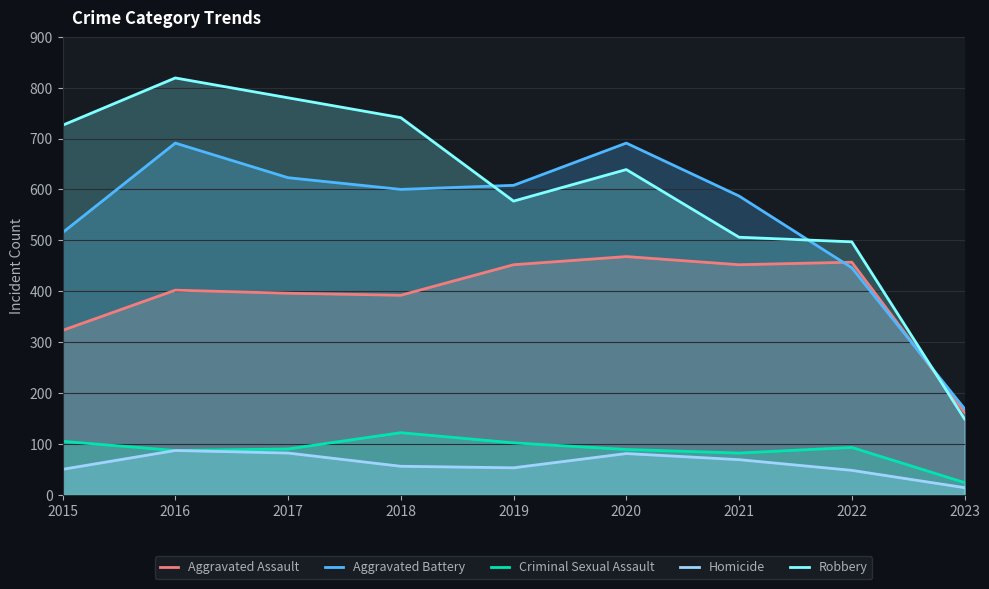

Which series has the largest total across all categories?

Robbery